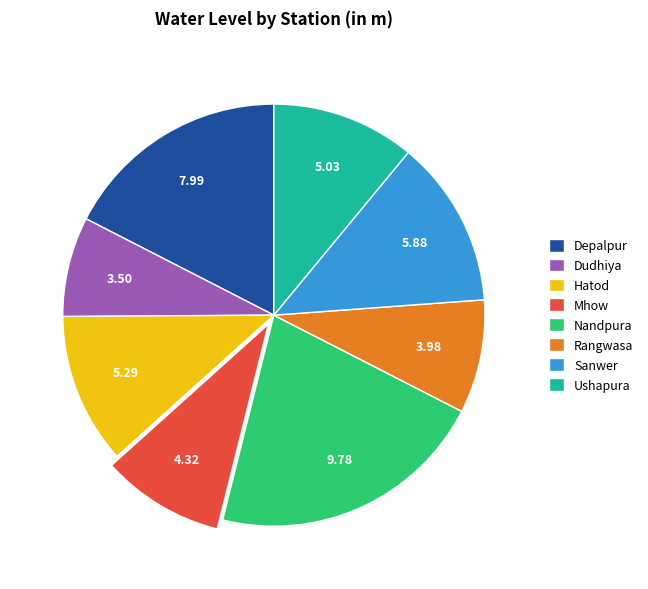

Which category has the biggest portion of the pie?

Nandpura